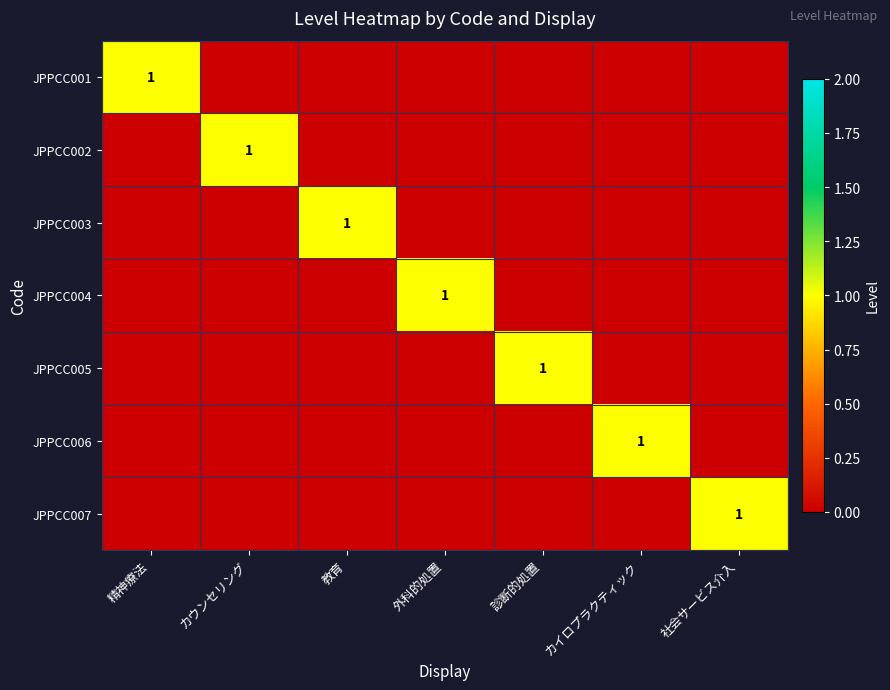

What is the total value across all series at 社会サービス介入?

1